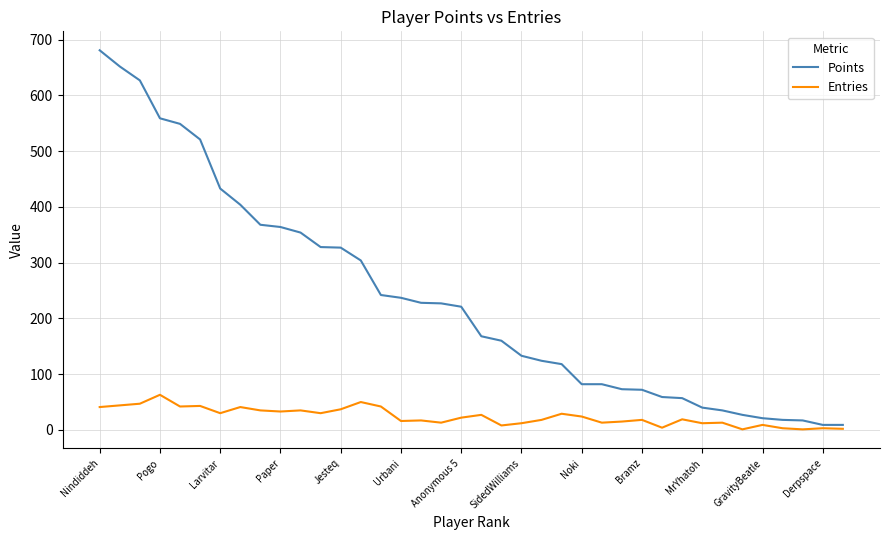

Which series has the widest spread of values?

Points